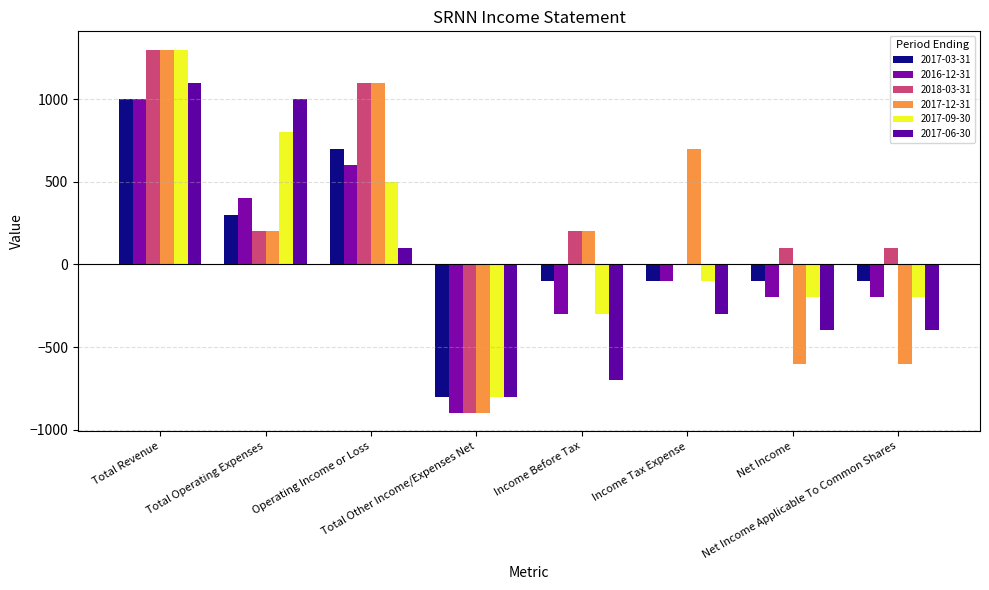

Reading left to right, extract all data points from this chart.

2017-03-31: 1000	300	700	-800	-100	-100	-100	-100
2016-12-31: 1000	400	600	-900	-300	-100	-200	-200
2018-03-31: 1300	200	1100	-900	200	0	100	100
2017-12-31: 1300	200	1100	-900	200	700	-600	-600
2017-09-30: 1300	800	500	-800	-300	-100	-200	-200
2017-06-30: 1100	1000	100	-800	-700	-300	-400	-400